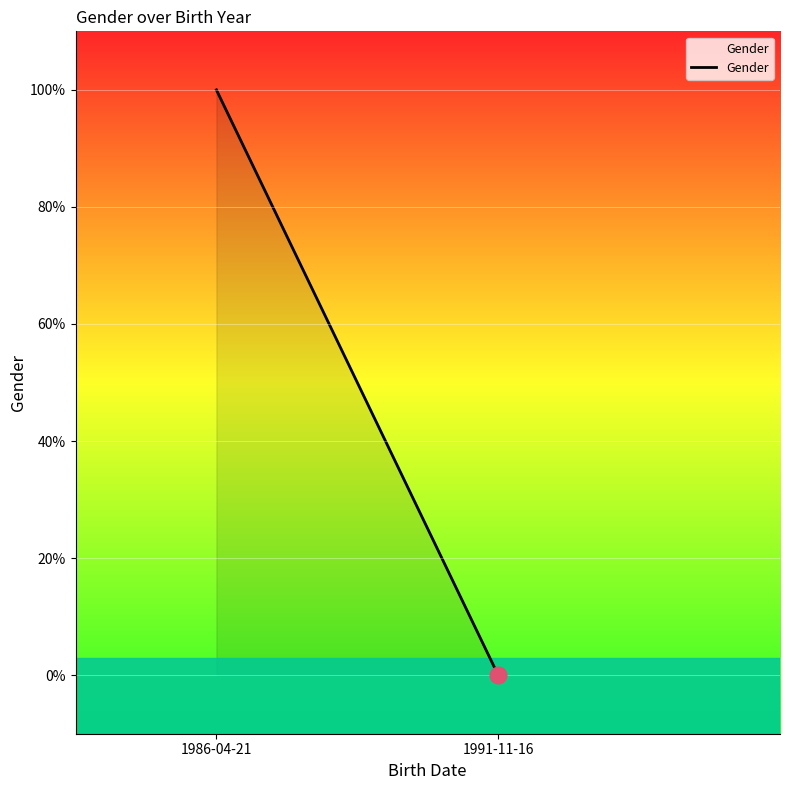

Reading right to left, transcribe all the data shown in this chart.

1991-11-16=0	1986-04-21=1